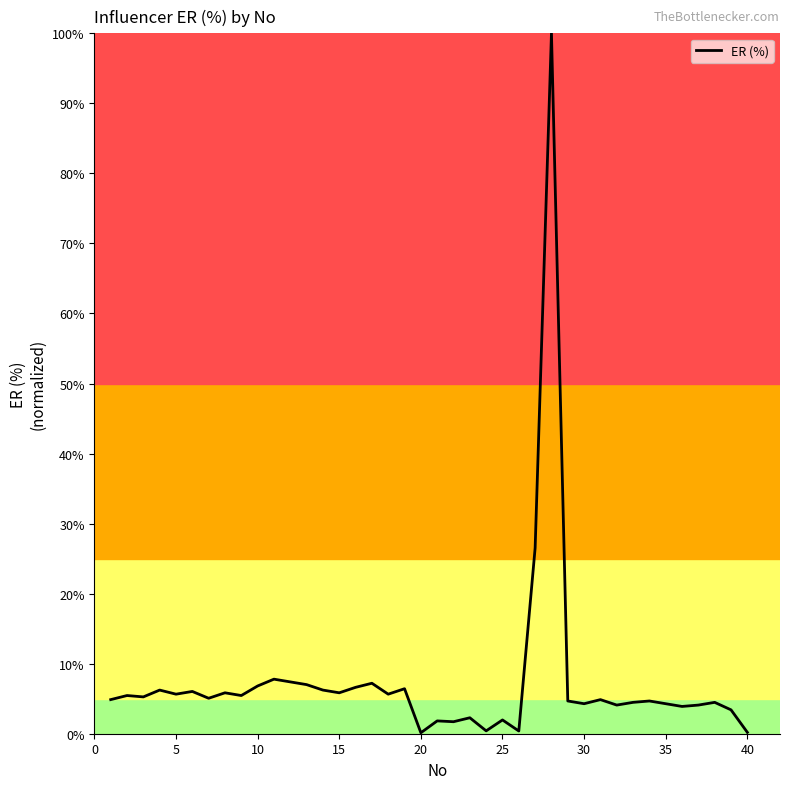

What is the greatest value displayed?

100.0